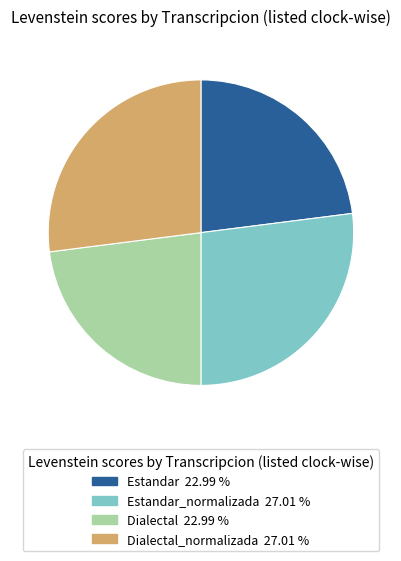

Does any single category account for the majority?

No